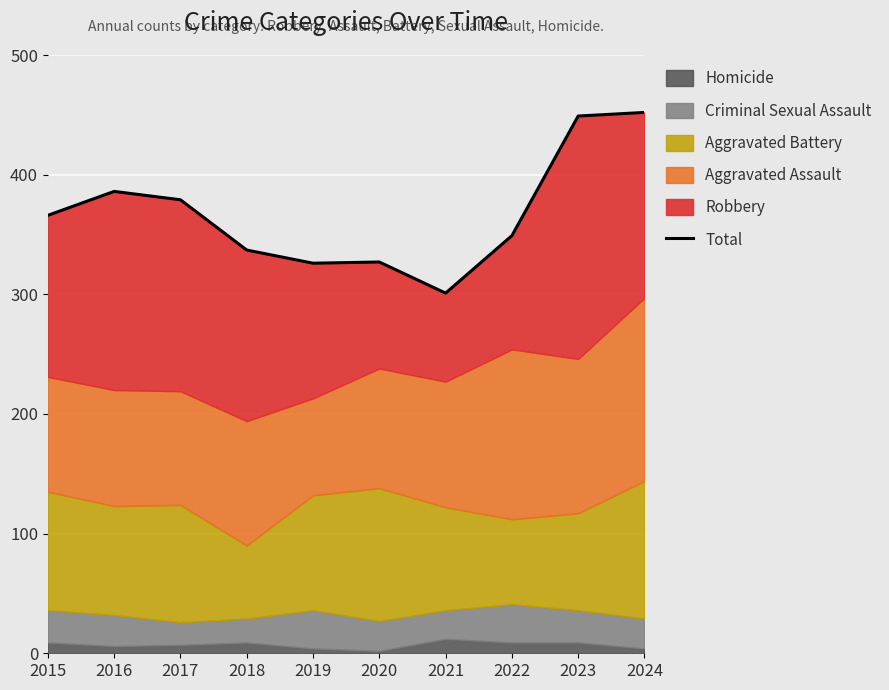

How many data points are less than 366?

5